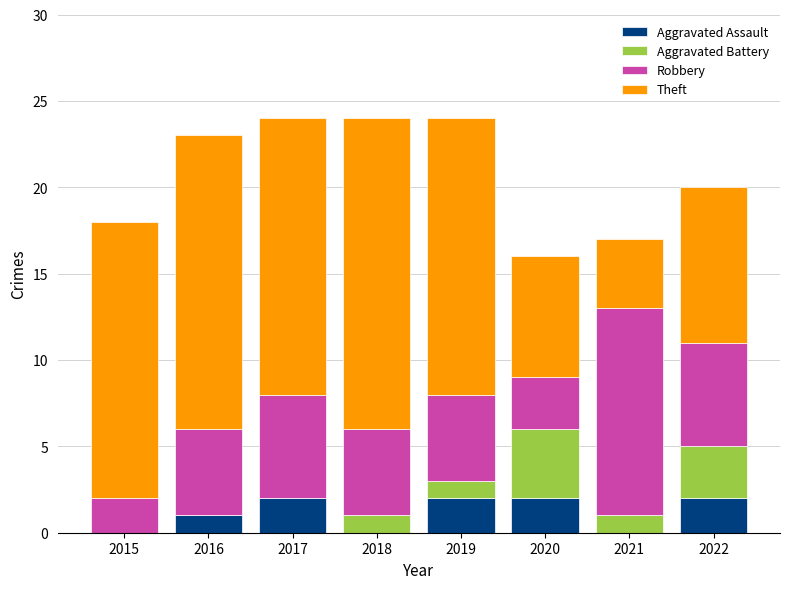

What is the total value across all series at 2015?

18